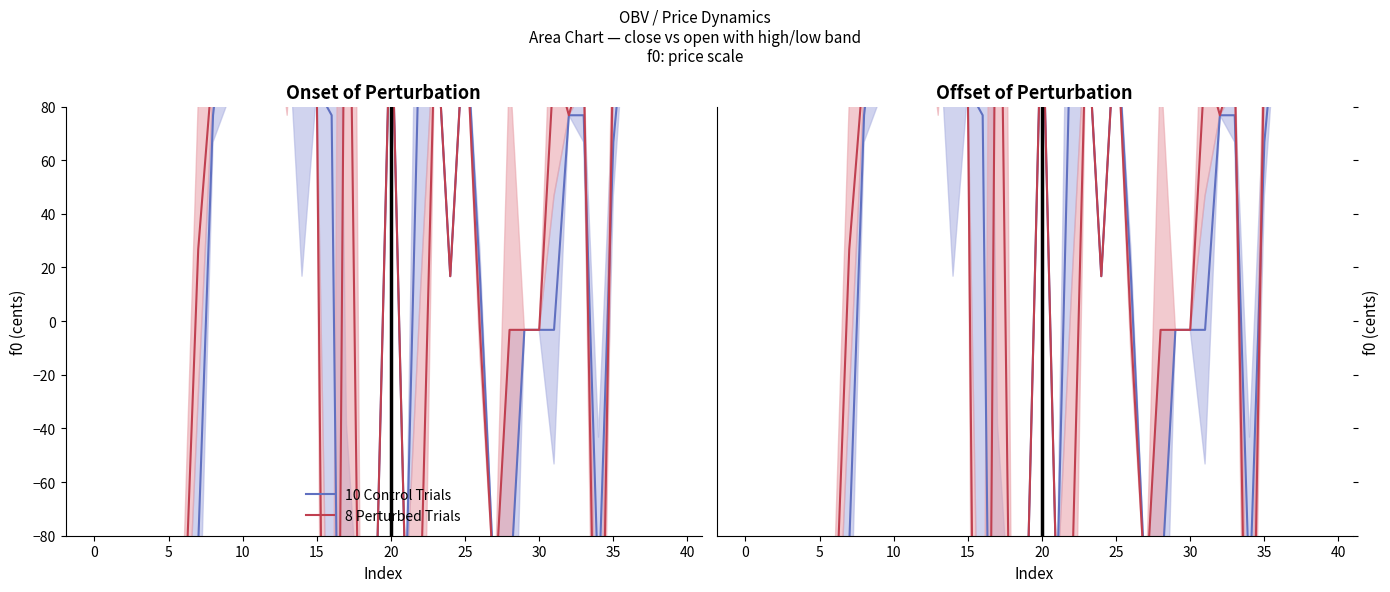

What is the difference between the maximum and minimum values in the 8 Perturbed Trials series?

770.0